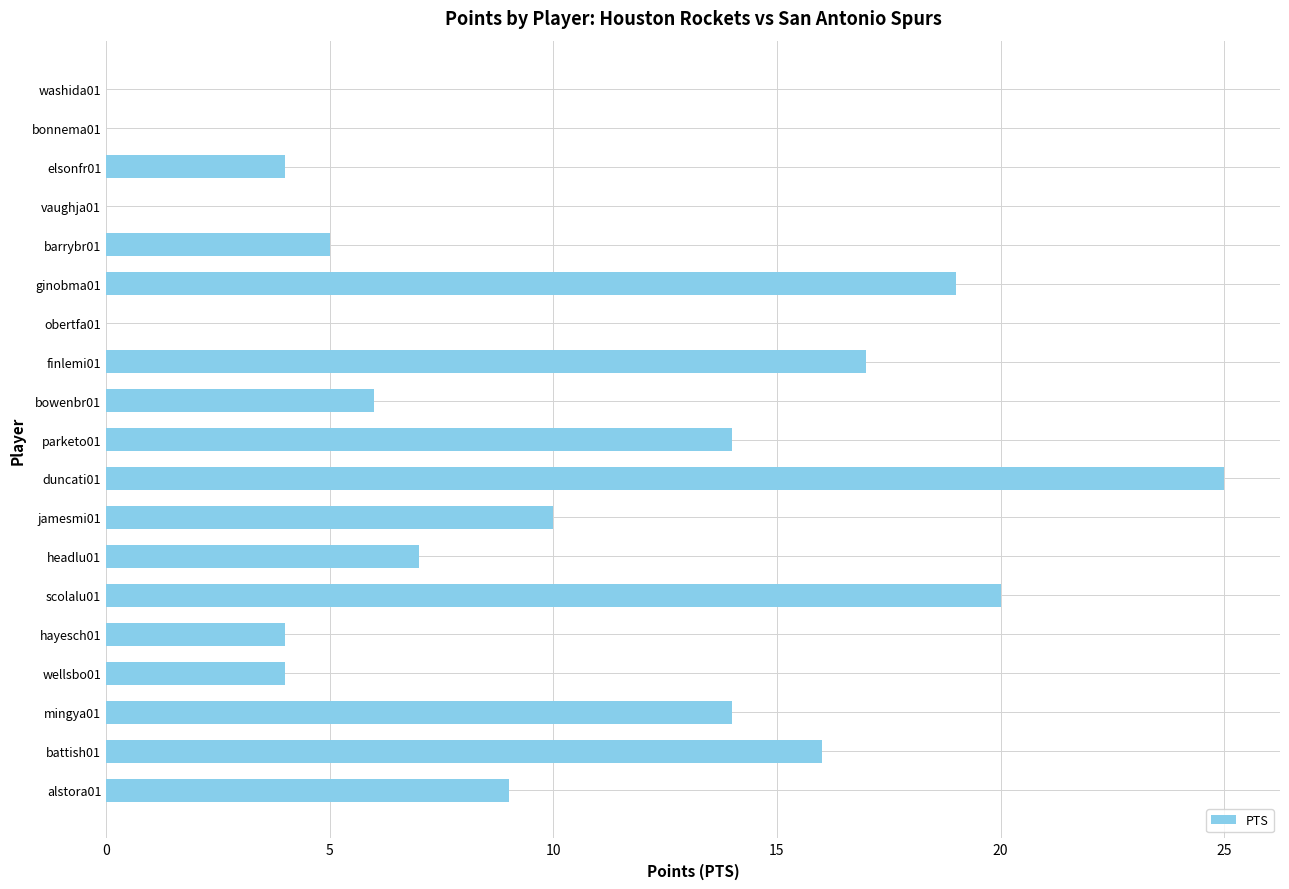

Reading bottom to top, list all the values displayed in this chart.

alstora01=9	battish01=16	mingya01=14	wellsbo01=4	hayesch01=4	scolalu01=20	headlu01=7	jamesmi01=10	duncati01=25	parketo01=14	bowenbr01=6	finlemi01=17	obertfa01=0	ginobma01=19	barrybr01=5	vaughja01=0	elsonfr01=4	bonnema01=0	washida01=0